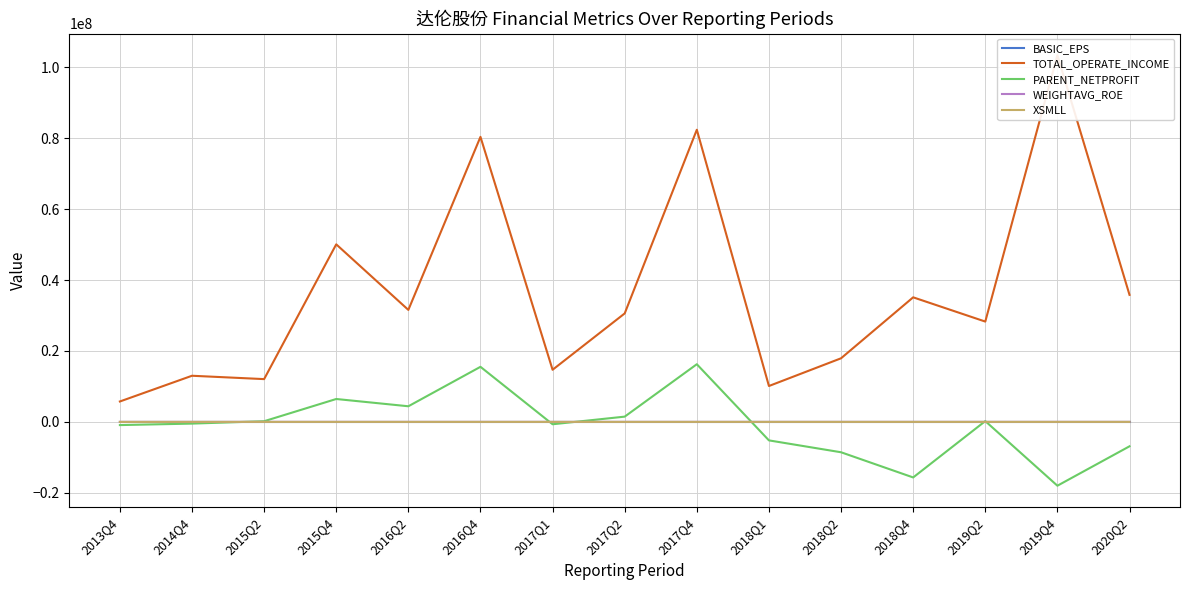

At which label is BASIC_EPS closest to 0?

2019Q2